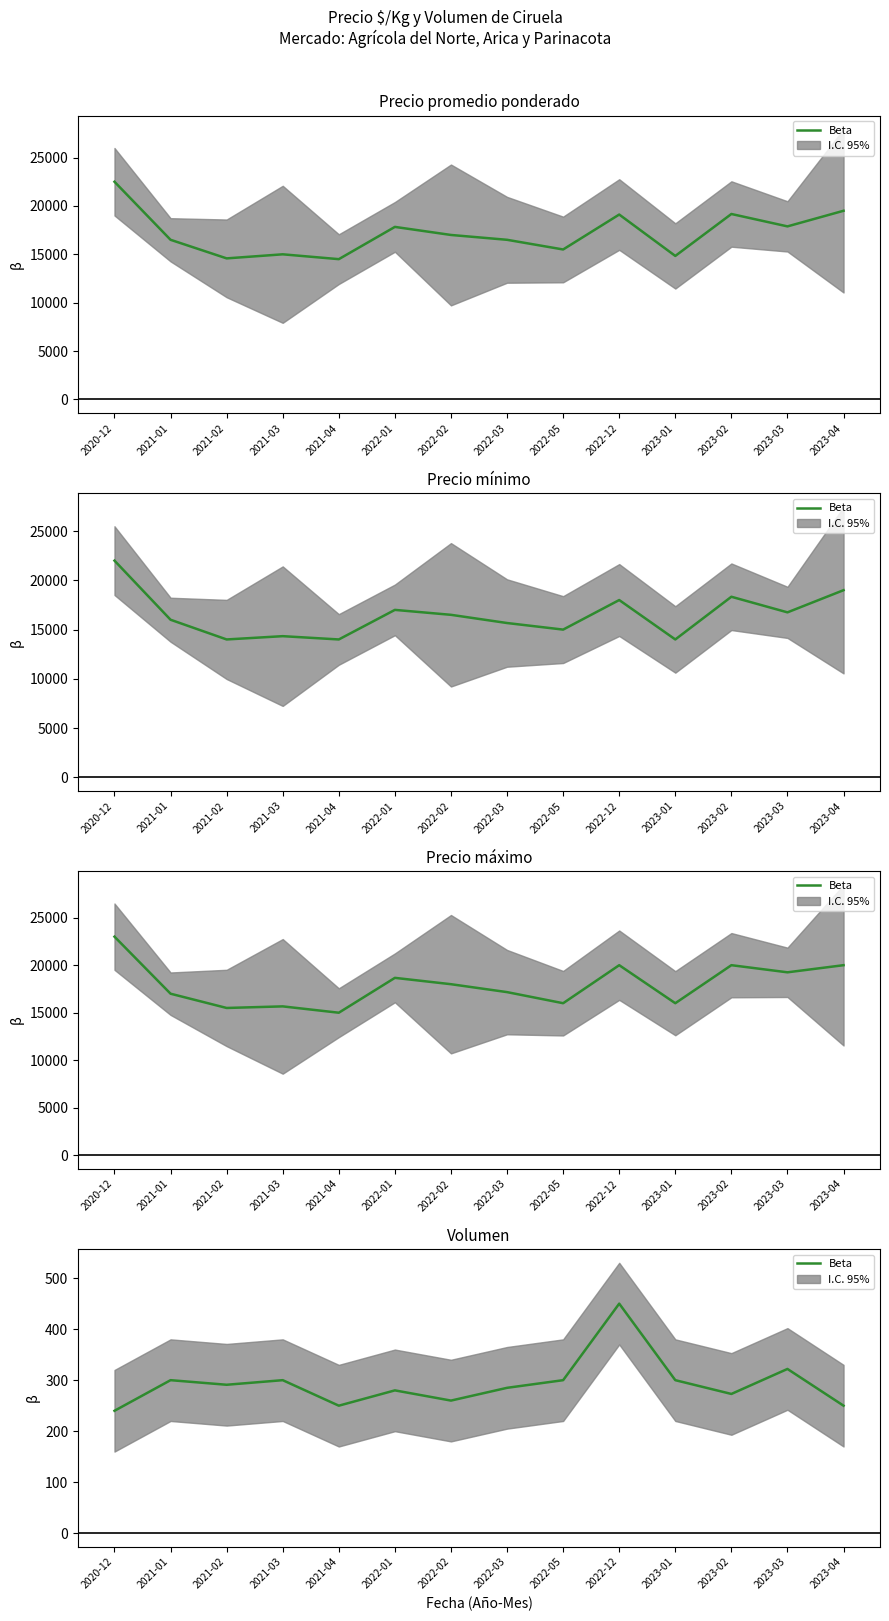

Is this an area chart (filled region under the line)?

No